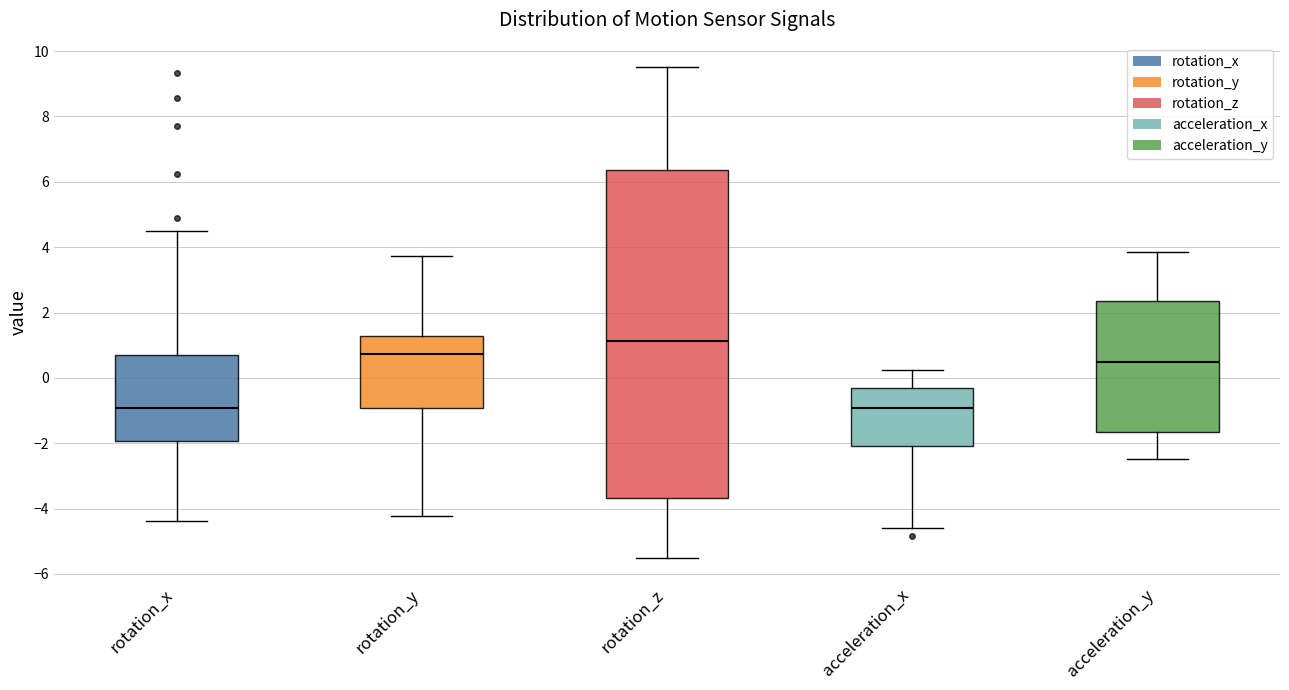

Reading left to right, read every box against the y-axis: the position of its median line, the range the box covers, and the ends of its whiskers. The values are not printed on the chart, so give them approximately, as read against the axis.

rotation_x: median -1.0, box -2.0 to 0.8, whiskers -4.4 to 4.4
rotation_y: median 0.8, box -1.0 to 1.2, whiskers -4.2 to 3.8
rotation_z: median 1.2, box -3.6 to 6.4, whiskers -5.4 to 9.6
acceleration_x: median -1.0, box -2.0 to -0.2, whiskers -4.6 to 0.2
acceleration_y: median 0.4, box -1.6 to 2.4, whiskers -2.4 to 3.8